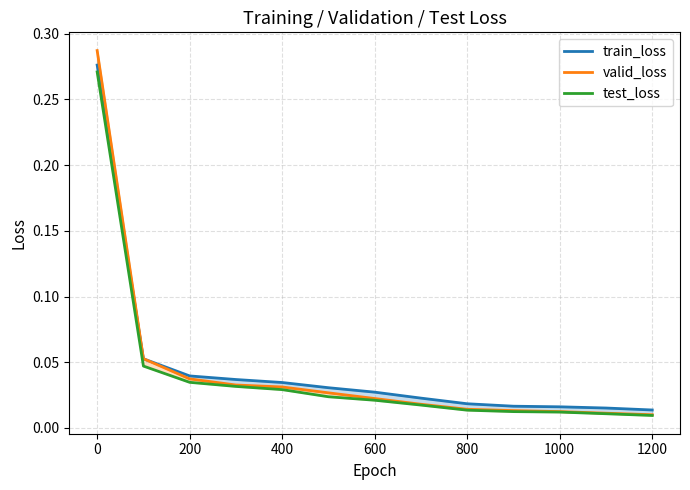

True or false: valid_loss and test_loss intersect in this chart.

False